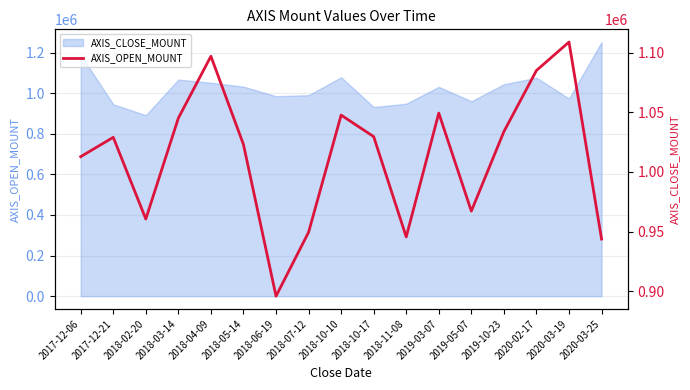

Where is the first local minimum?

2018-02-20